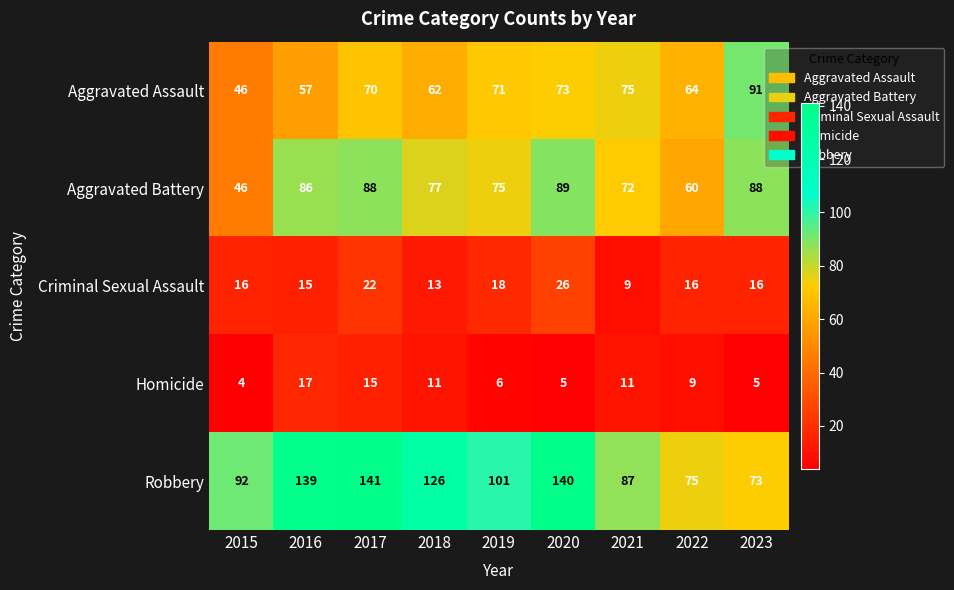

At which label is Aggravated Battery closest to 67?

2021